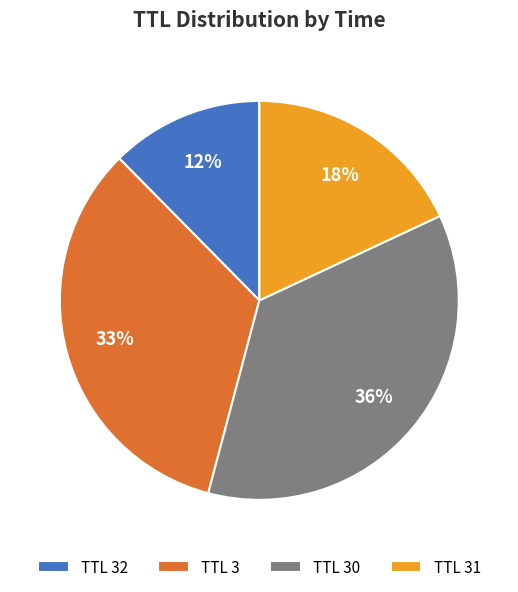

True or false: TTL 30 accounts for 36% of the total.

True